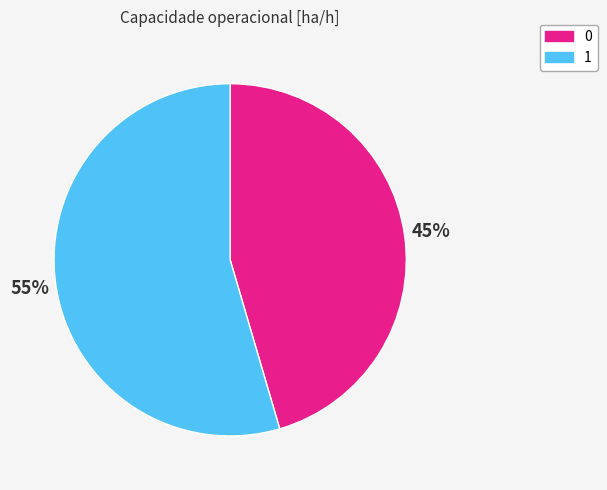

The 1 slice represents 55% of the pie. True or false?

True